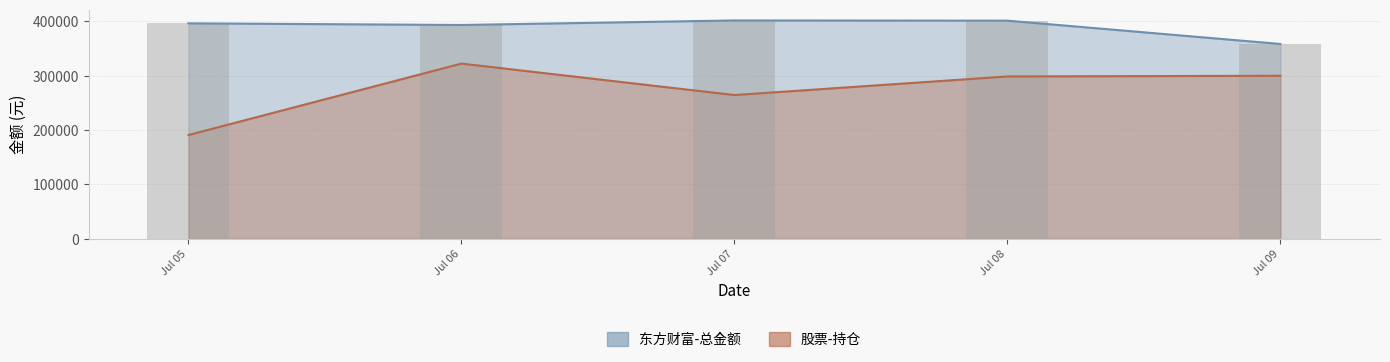

At which label does 东方财富-总金额 first exceed 395945?

Jul 05